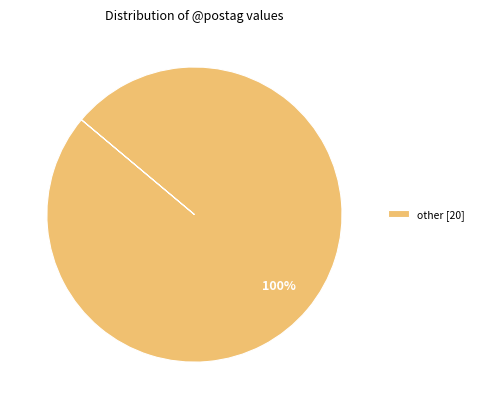

Which category accounts for the majority?

other [20]